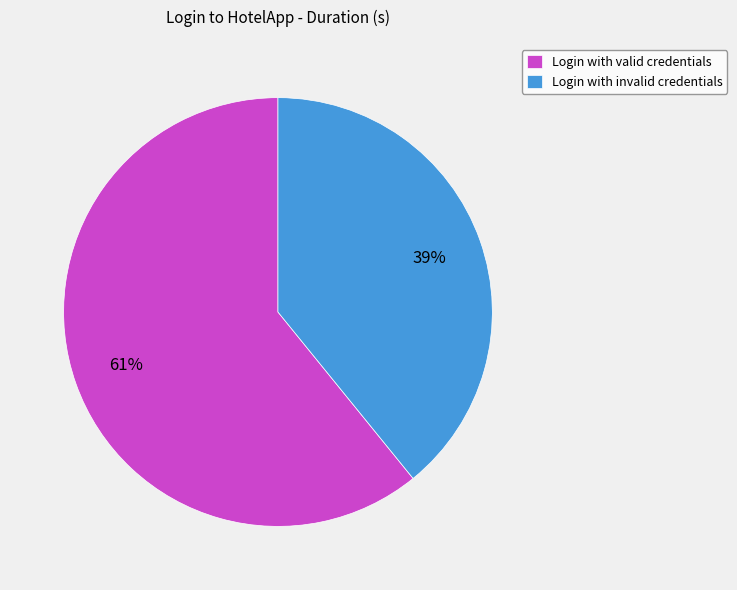

Is the sum of Login with valid credentials and Login with invalid credentials greater than half?

Yes